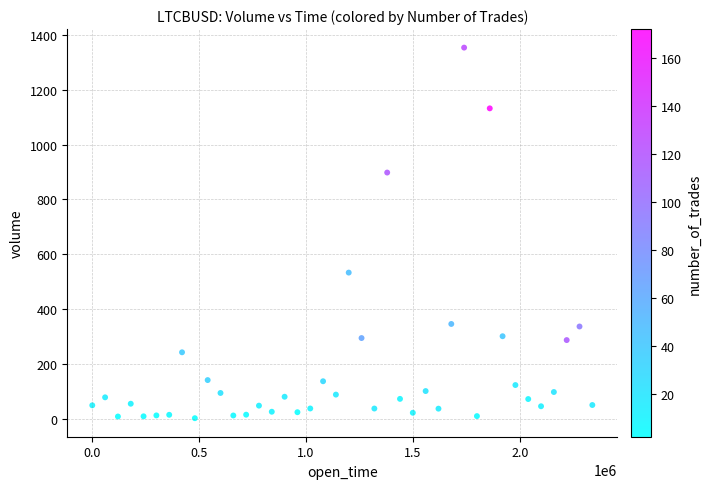

What Y value in the scatter plot is closest to 677?

532.7